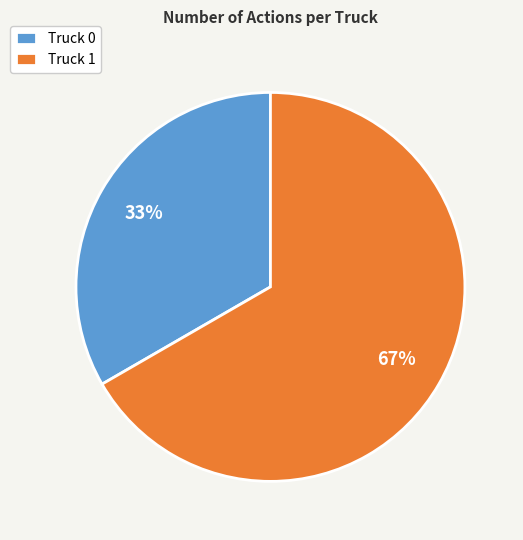

Combined, do Truck 1 and Truck 0 account for over 50%?

Yes